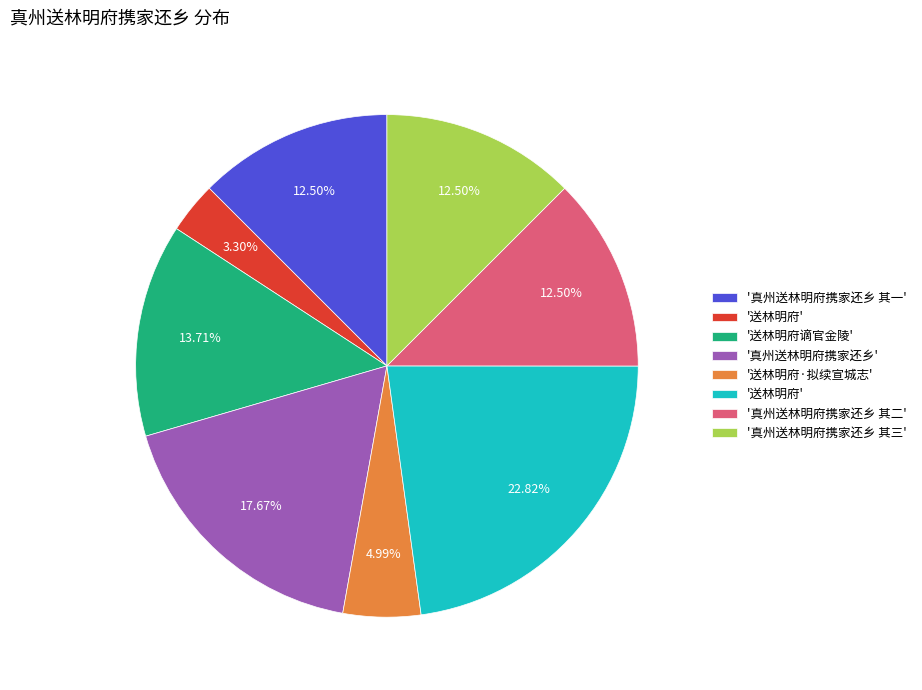

Is there a majority slice in this chart?

No